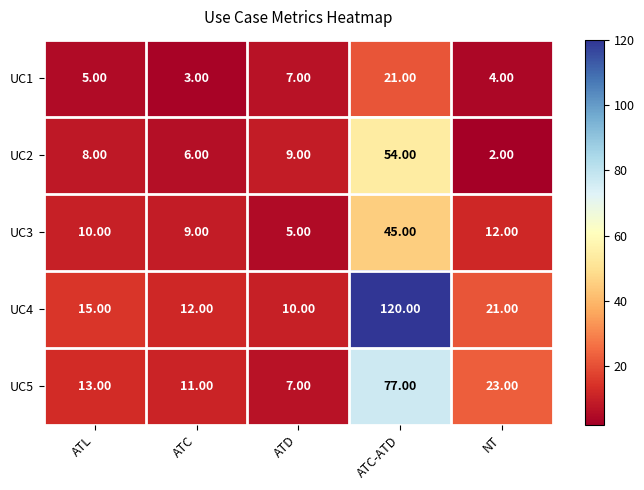

At which category does the chart reach its minimum across all series?

NT